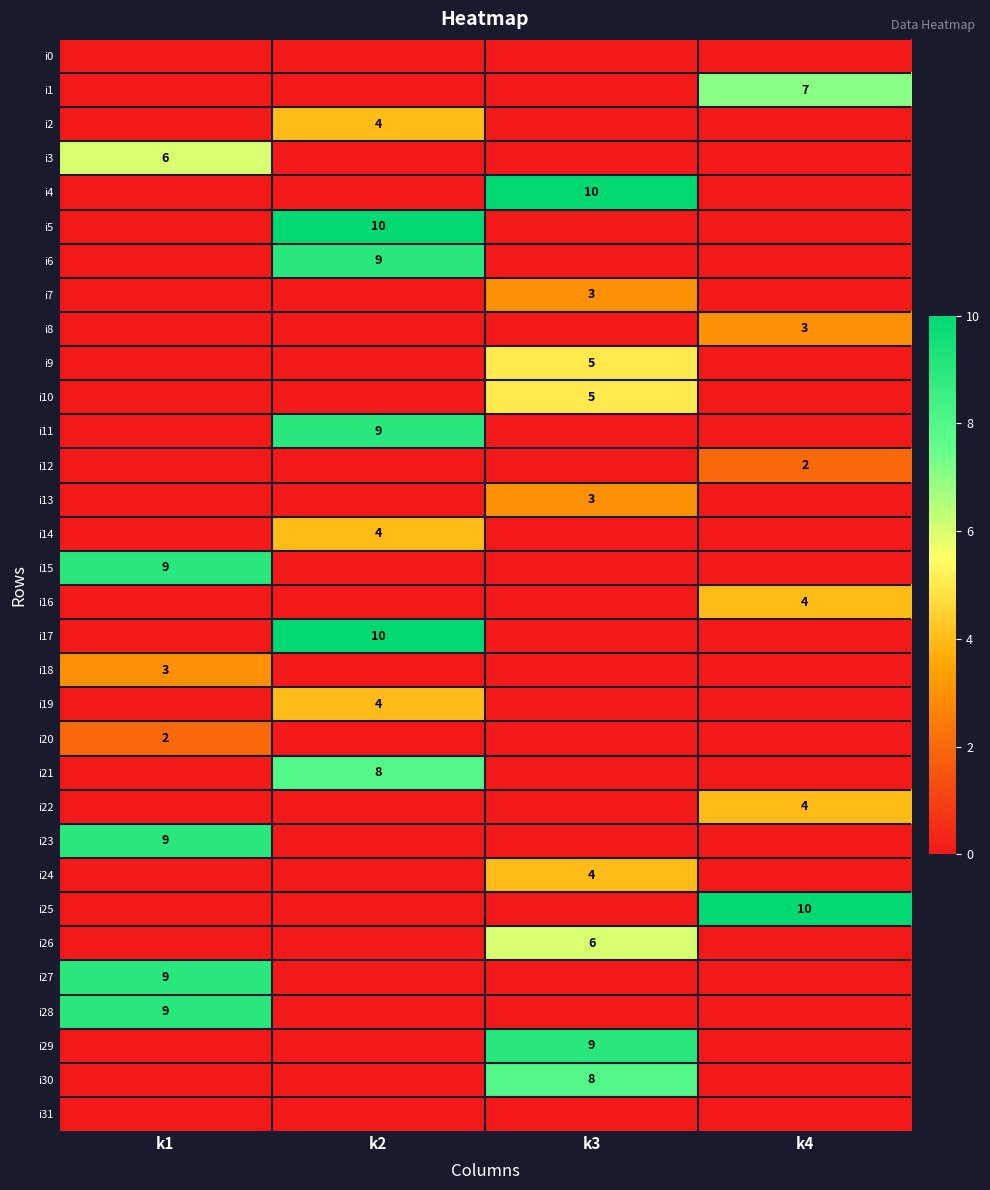

The i7 series shows 3 at k3. True or false?

True